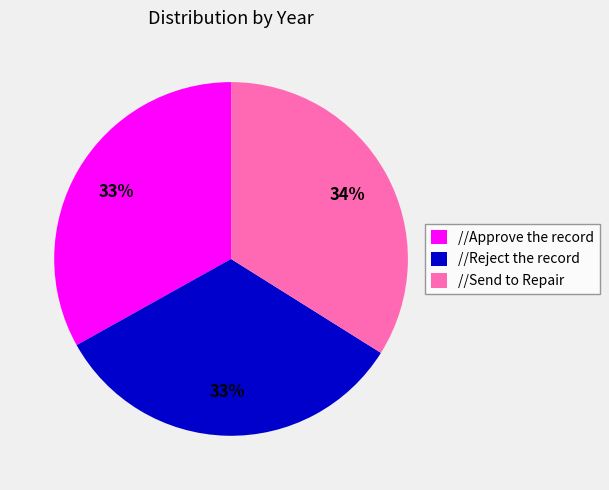

To the nearest percent, what is the difference between the largest and smallest slice percentages?

1%